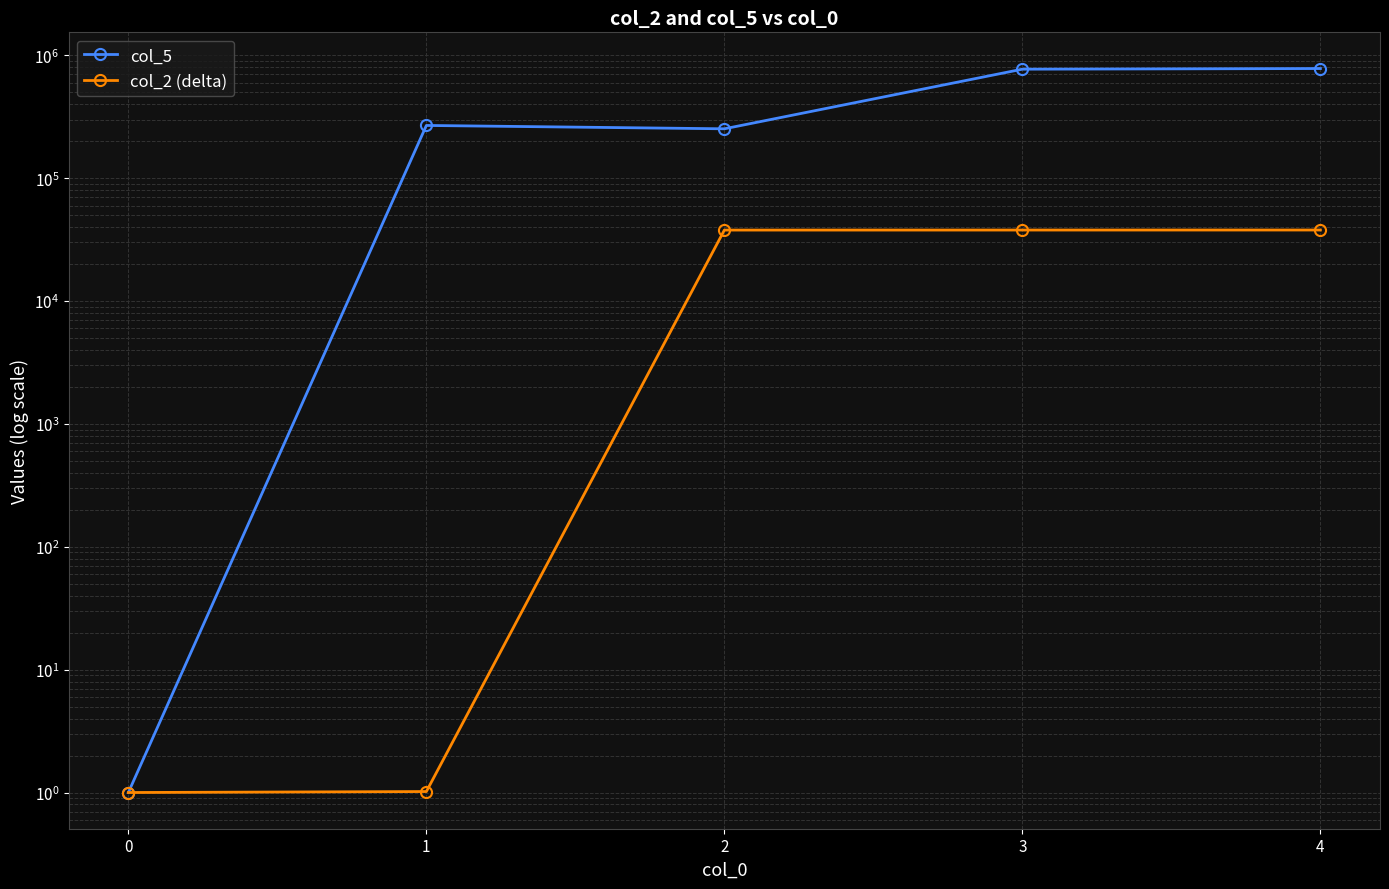

What is the spread (max minus min) of values at 2?

214801.6